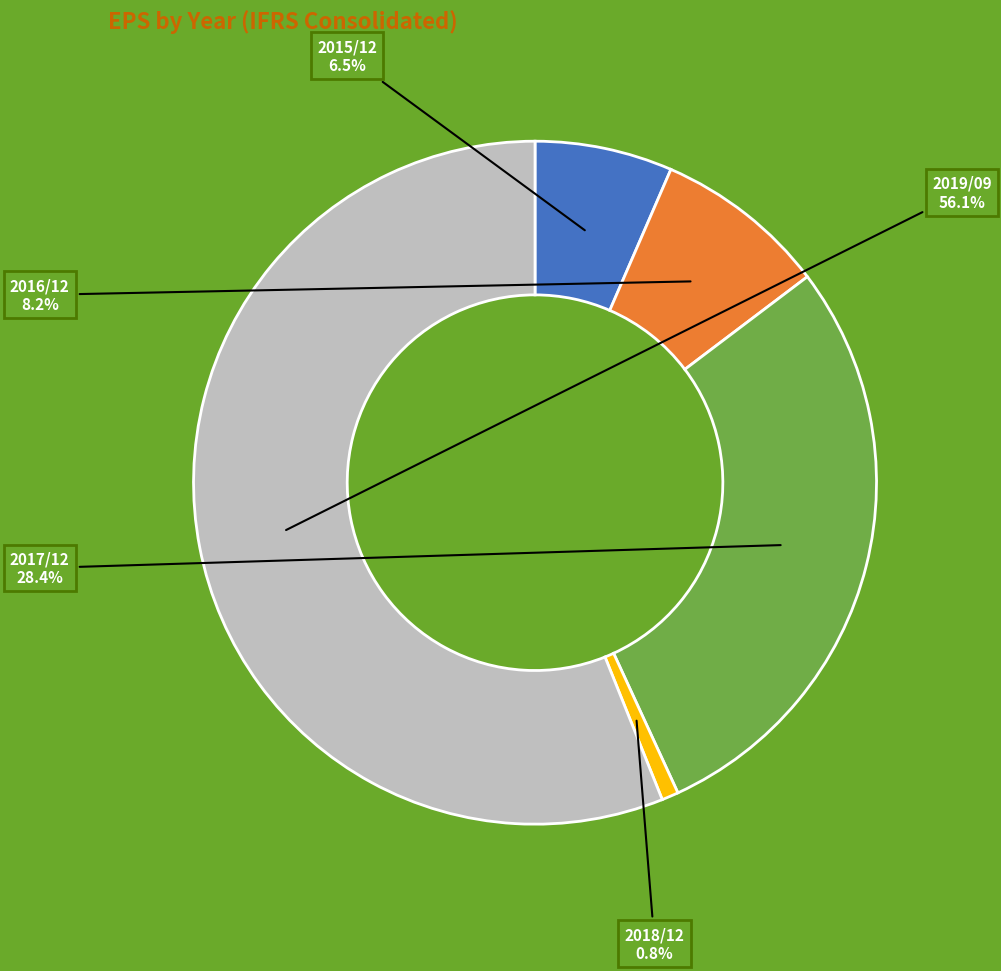

To the nearest percent, what is the combined percentage of 2018/12 and 2019/09?

57%